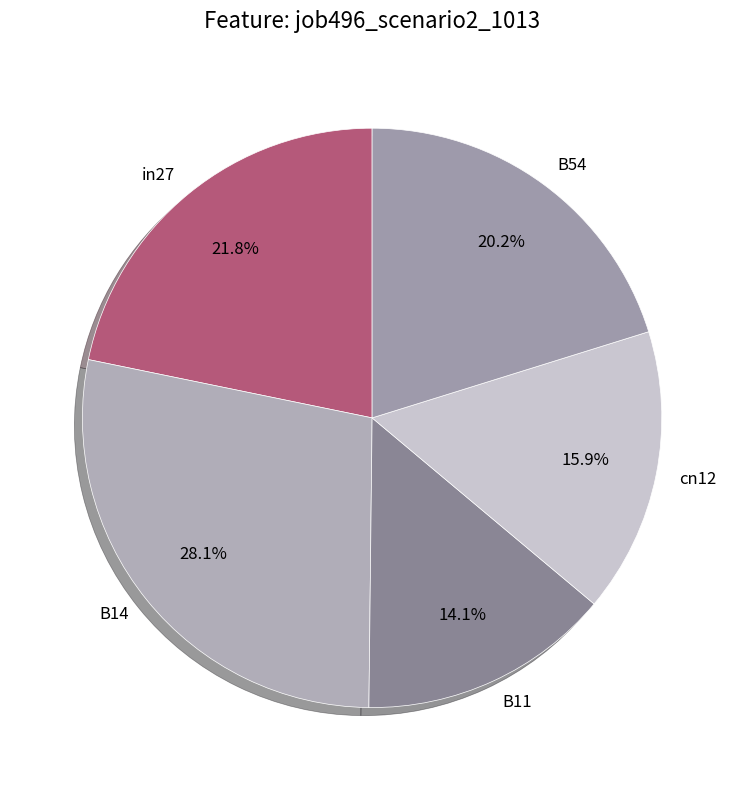

Is there any slice that represents more than half of the pie?

No